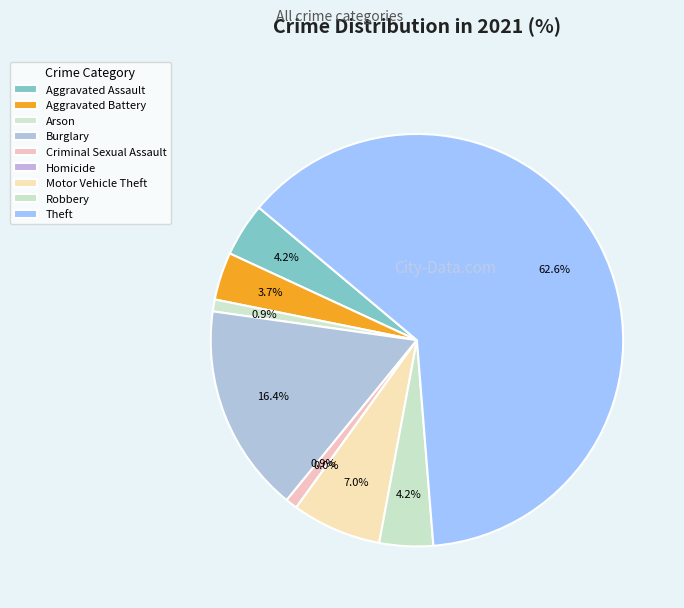

What is the smallest slice in the pie chart?

Homicide